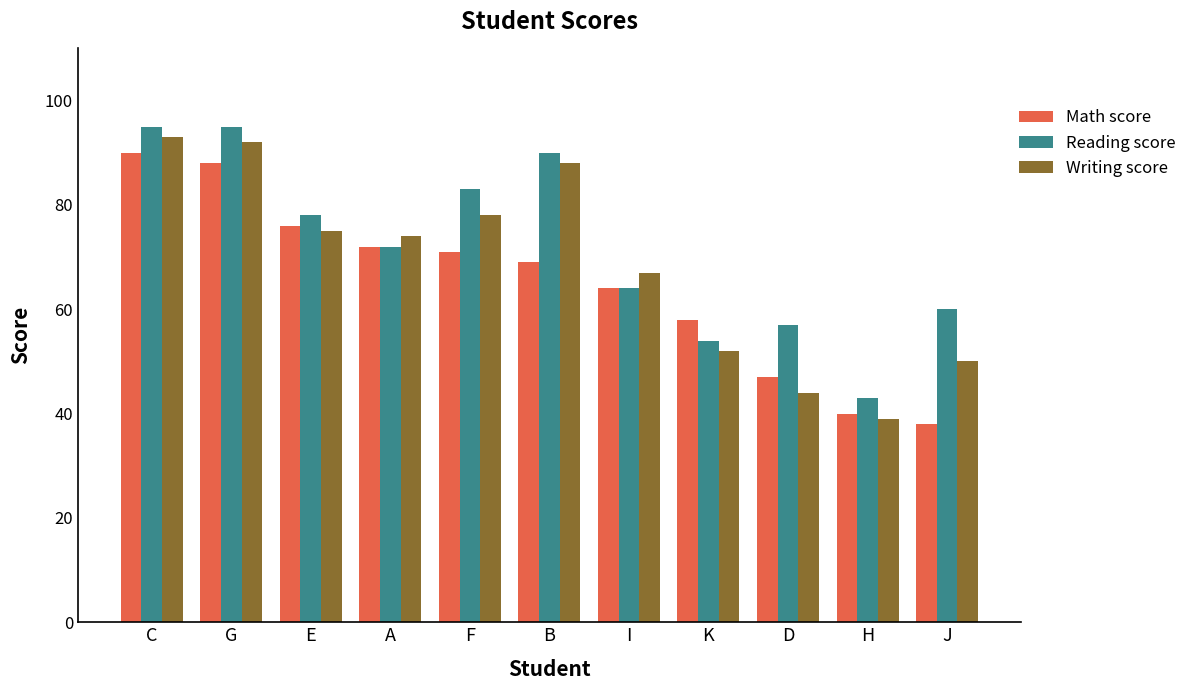

How many bars are there in each group?

3